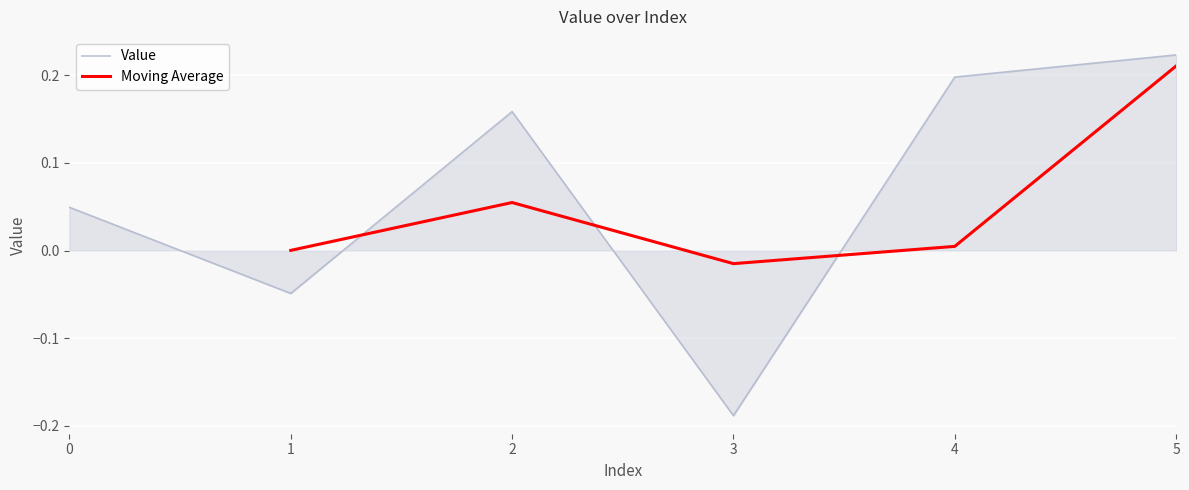

Reading right to left, list all the values displayed in this chart.

5=0.2	4=0.2	3=-0.2	2=0.2	1=-0.0	0=0.0